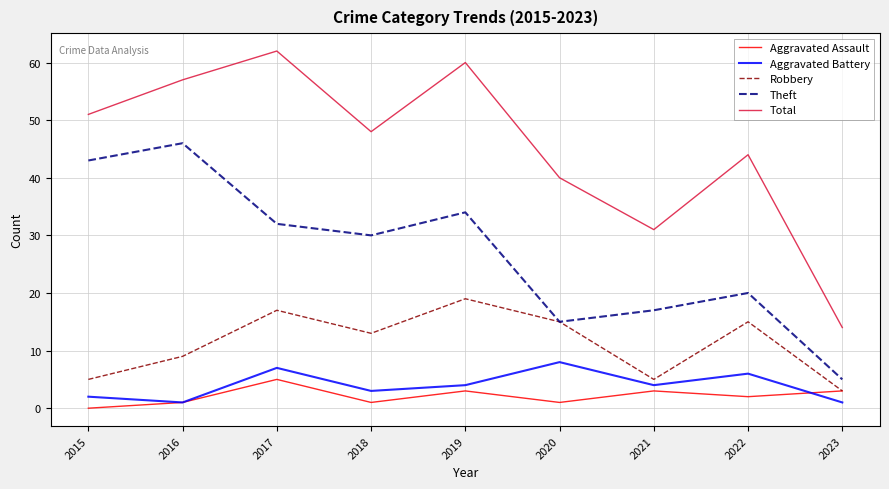

Reading left to right, extract all data points from this chart.

Aggravated Assault: 0	1	5	1	3	1	3	2	3
Aggravated Battery: 2	1	7	3	4	8	4	6	1
Robbery: 5	9	17	13	19	15	5	15	3
Theft: 43	46	32	30	34	15	17	20	5
Total: 51	57	62	48	60	40	31	44	14